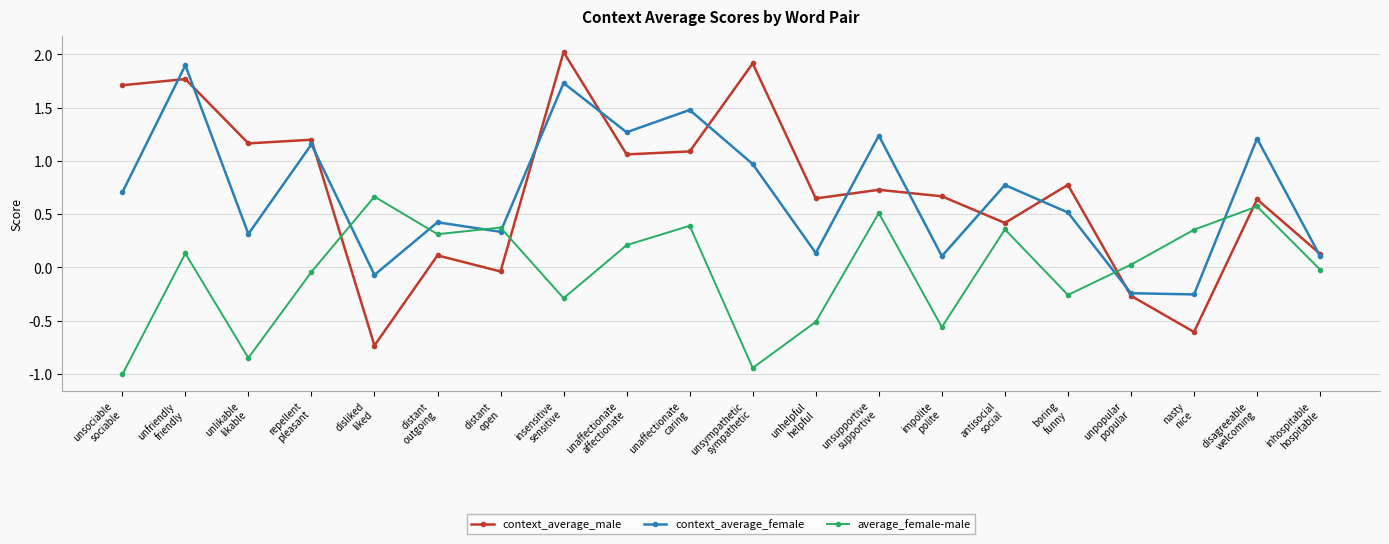

Which series has the largest range (max minus min)?

context_average_male